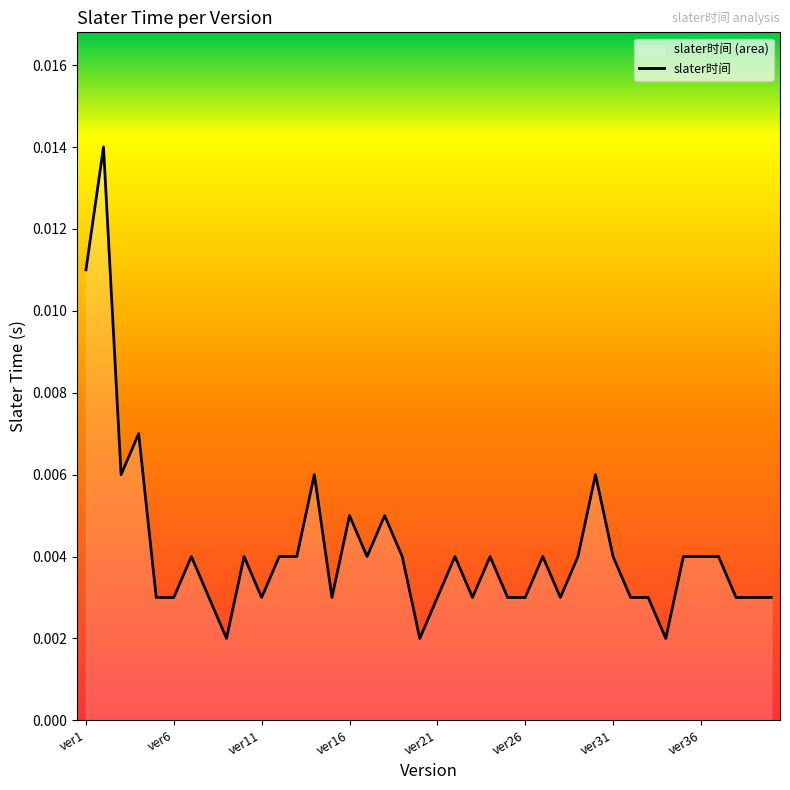

What is the sum of all values?

0.2